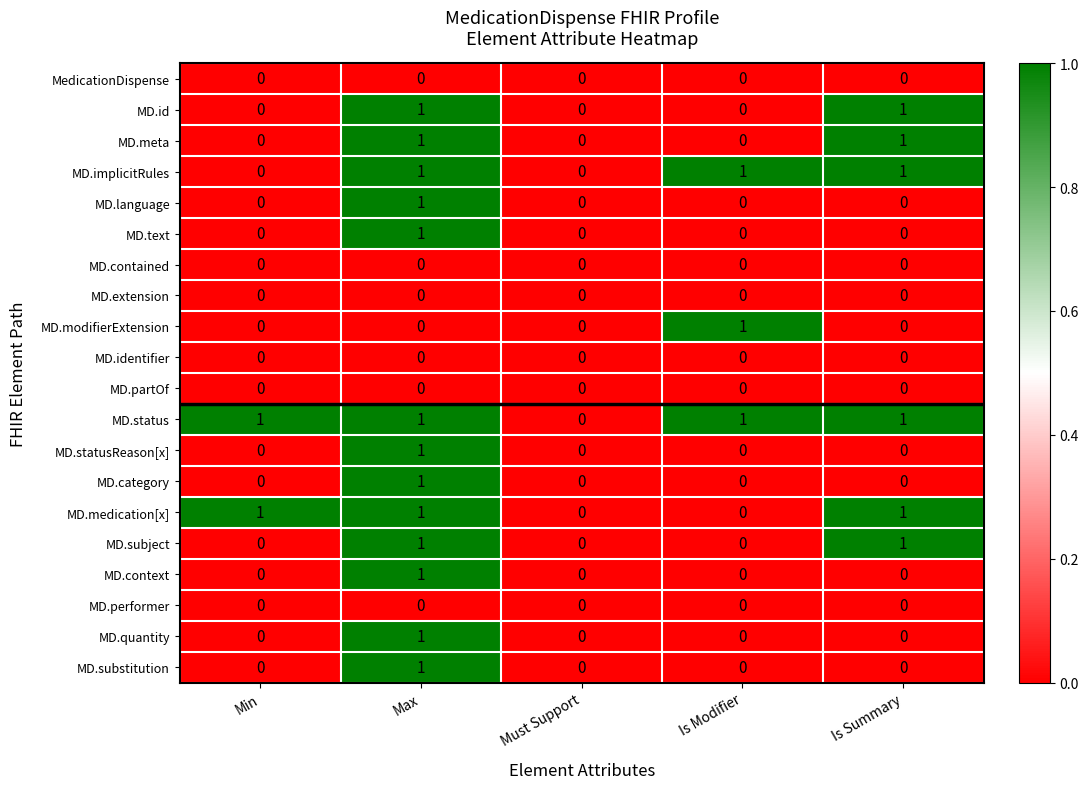

How many series are shown in this chart?

20